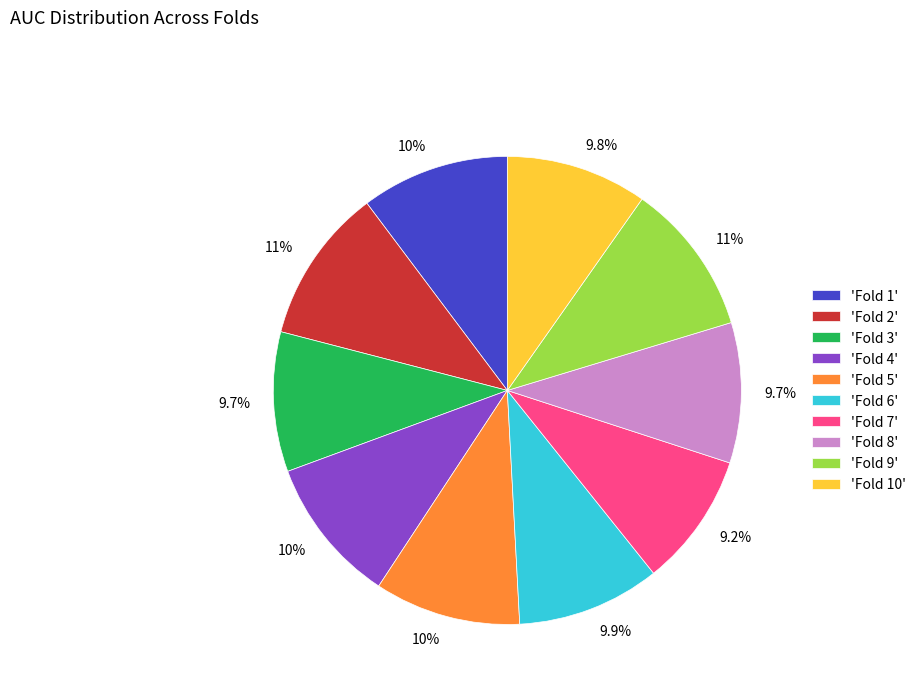

What portion of the pie excludes 'Fold 10'?

90.2%